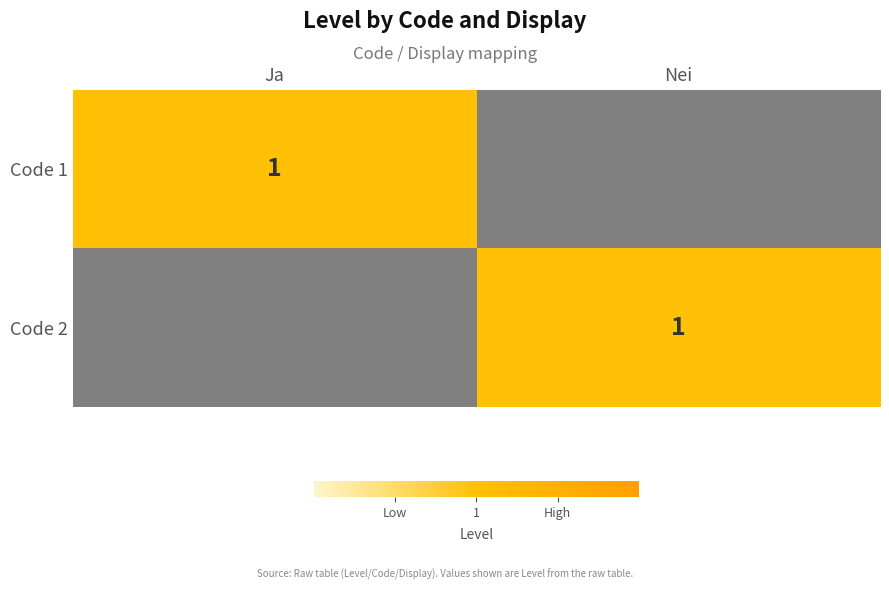

The Code 2 series shows 0 at Nei. True or false?

False